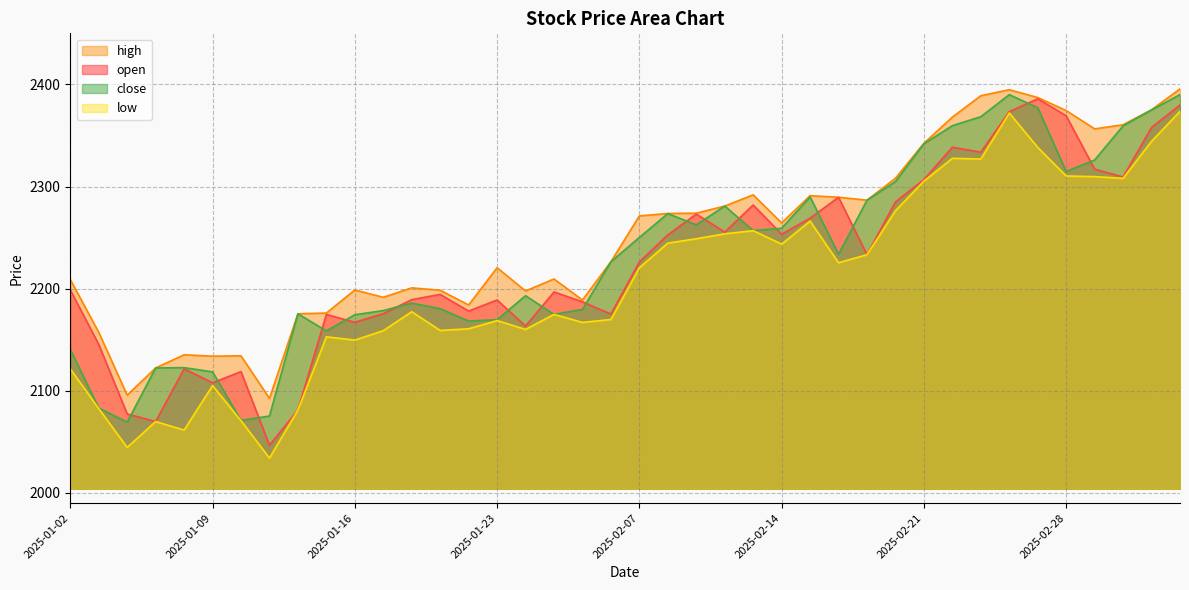

Rank the series by their maximum value, from highest to lowest.

high, close, open, low